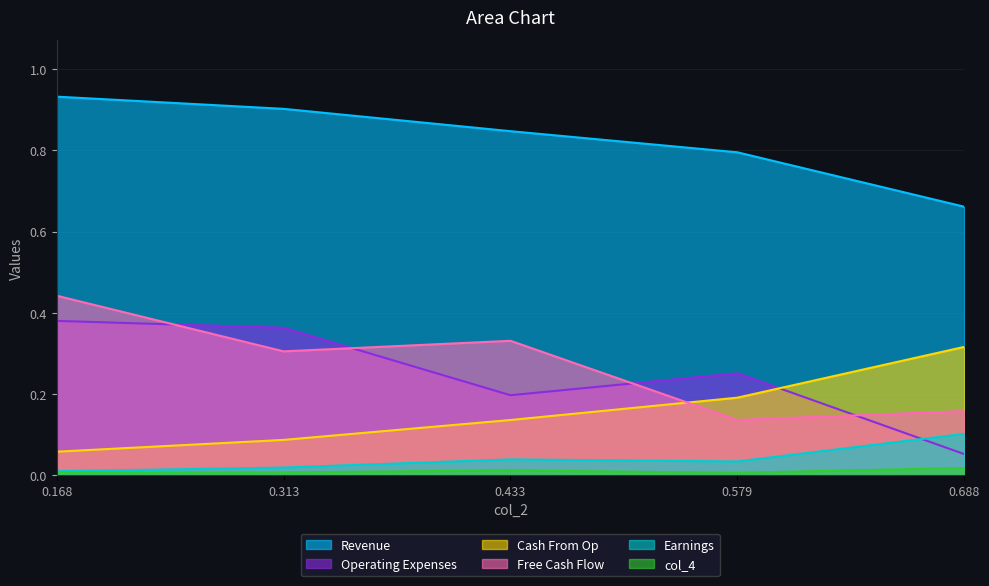

How many lines are shown in the chart?

6